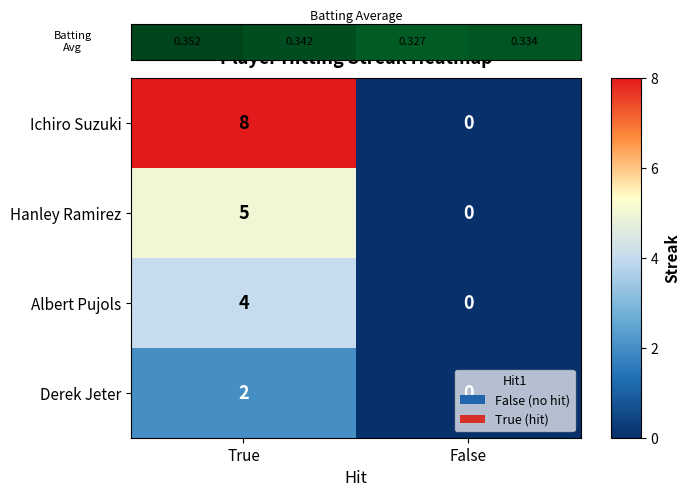

Which label corresponds to the smallest value in the chart?

False